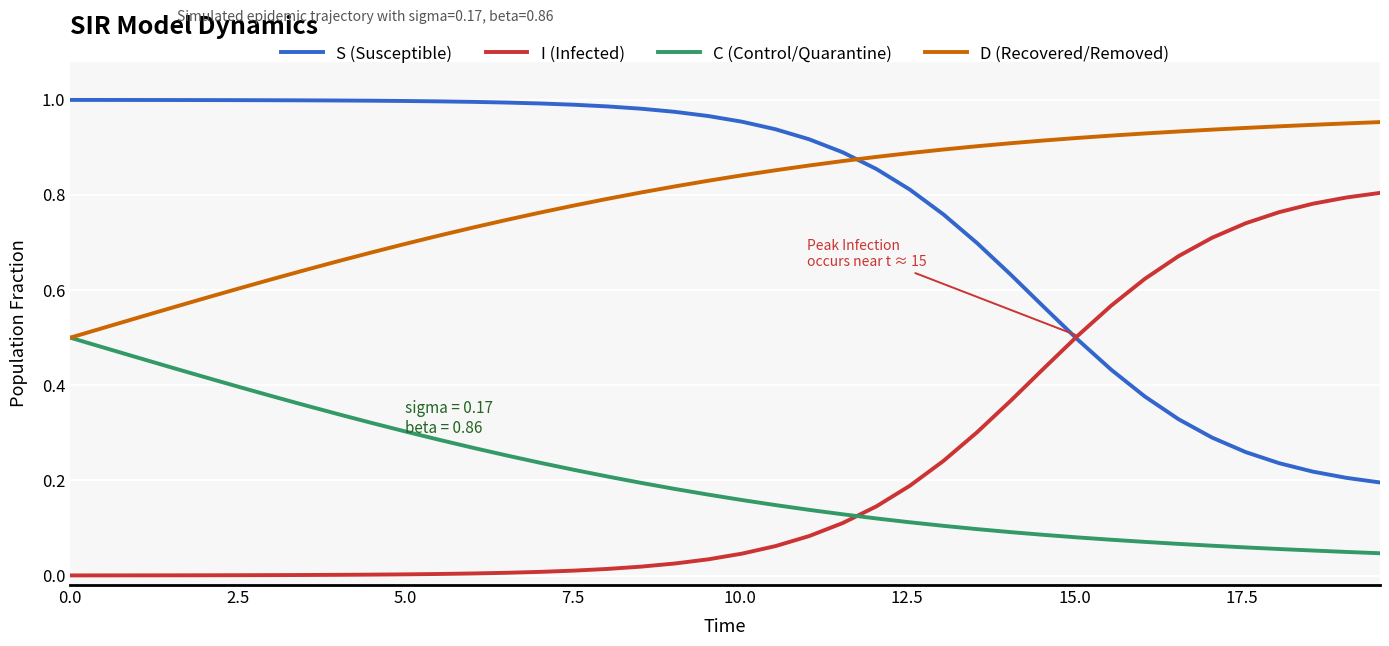

Which series ends up on top after the final intersection of I (Infected) and S (Susceptible)?

I (Infected)